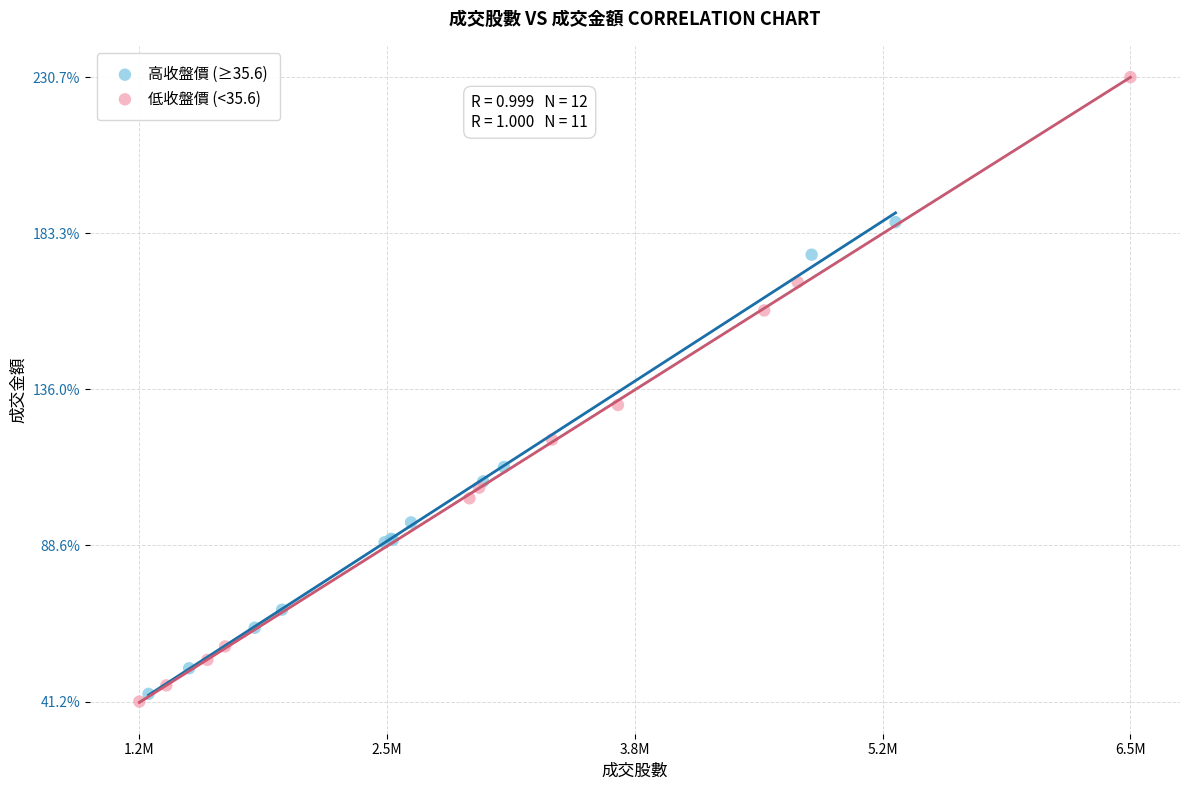

Which series reaches the minimum Y coordinate?

低收盤價 (<35.6)